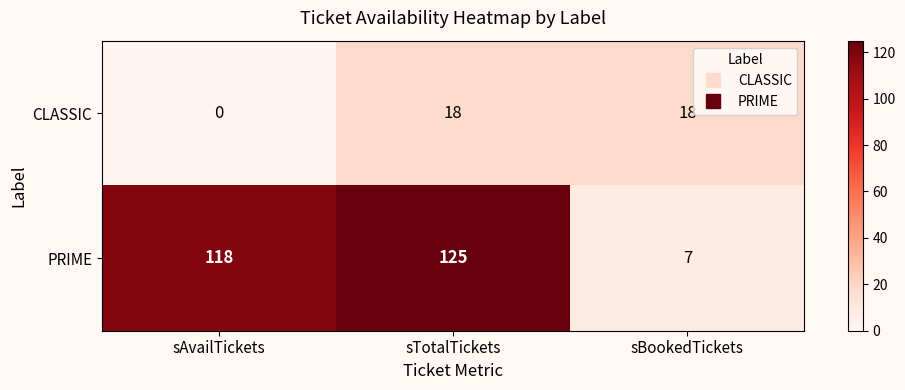

What is the spread (max minus min) of values at sBookedTickets?

11